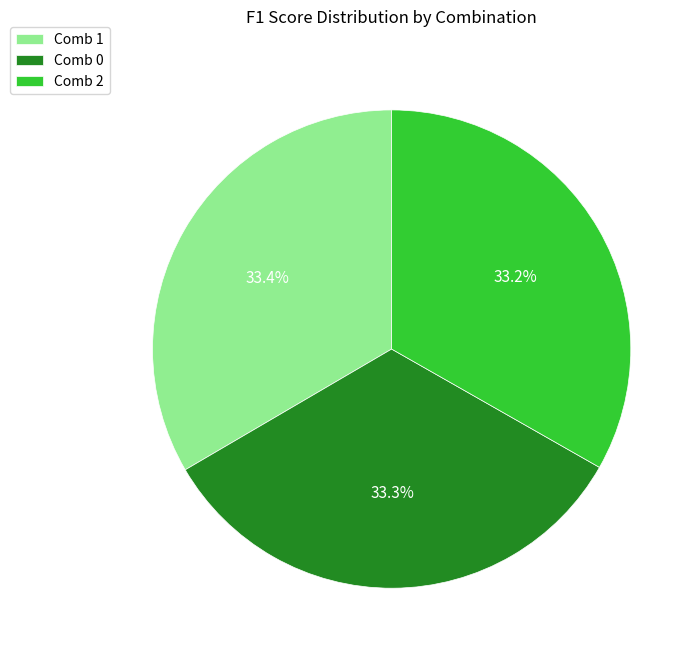

What percentage do Comb 2 and Comb 1 together represent?

66.7%